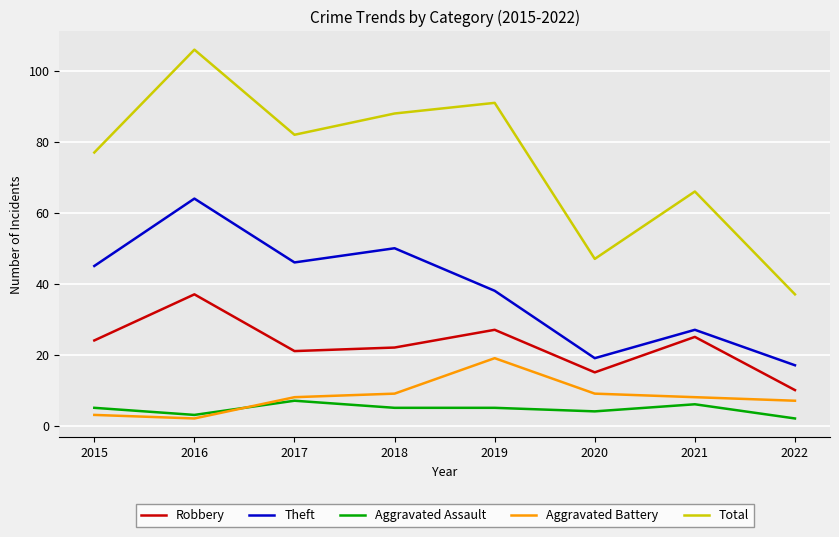

How many lines are shown in the chart?

5